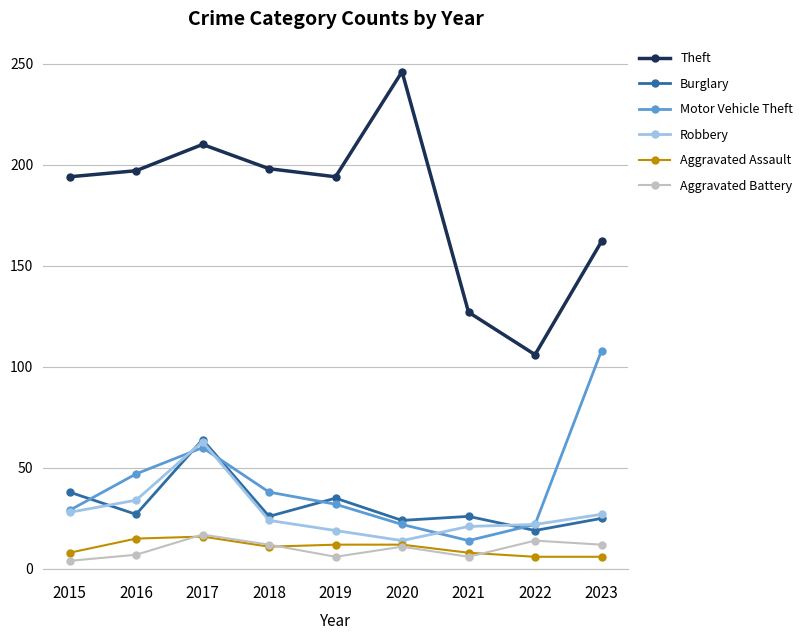

What is the sum of all Motor Vehicle Theft values?

372